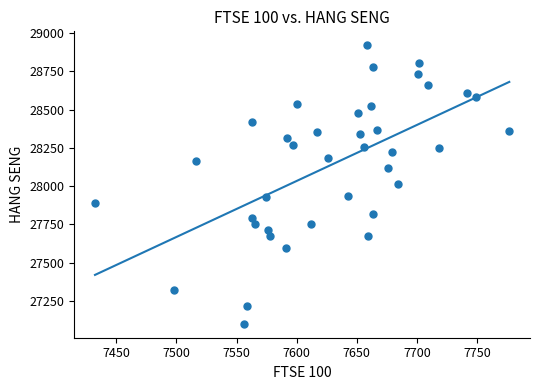

What is the range of Y values (max minus min)?

1820.8